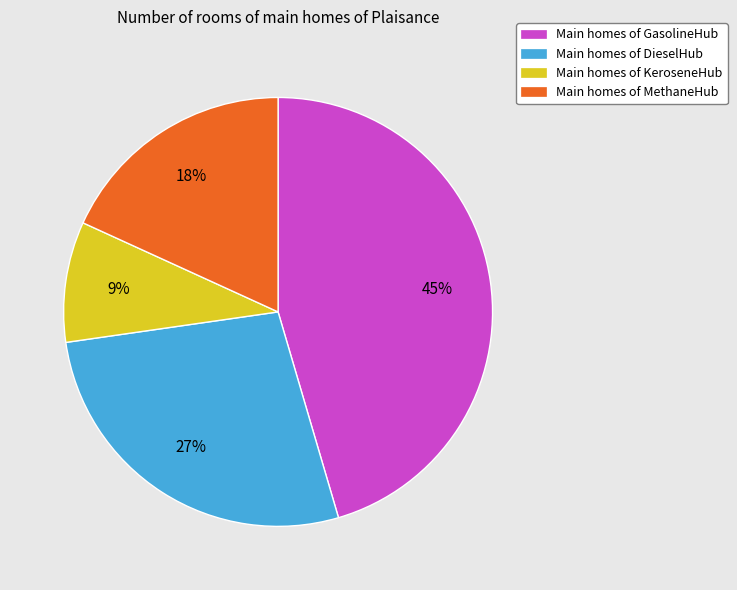

Does any single category account for the majority?

No